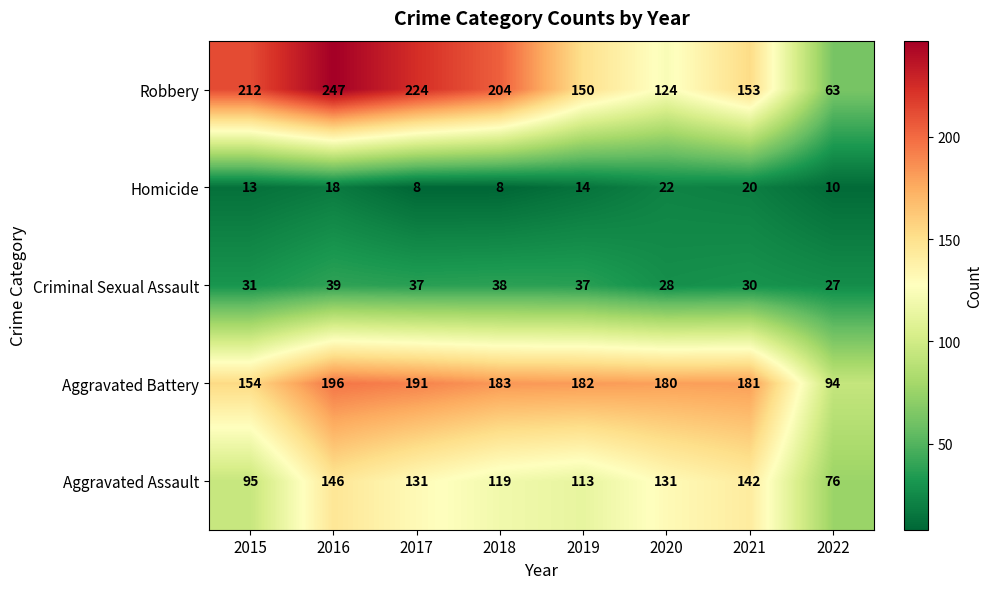

What is the spread (max minus min) of values at 2017?

216